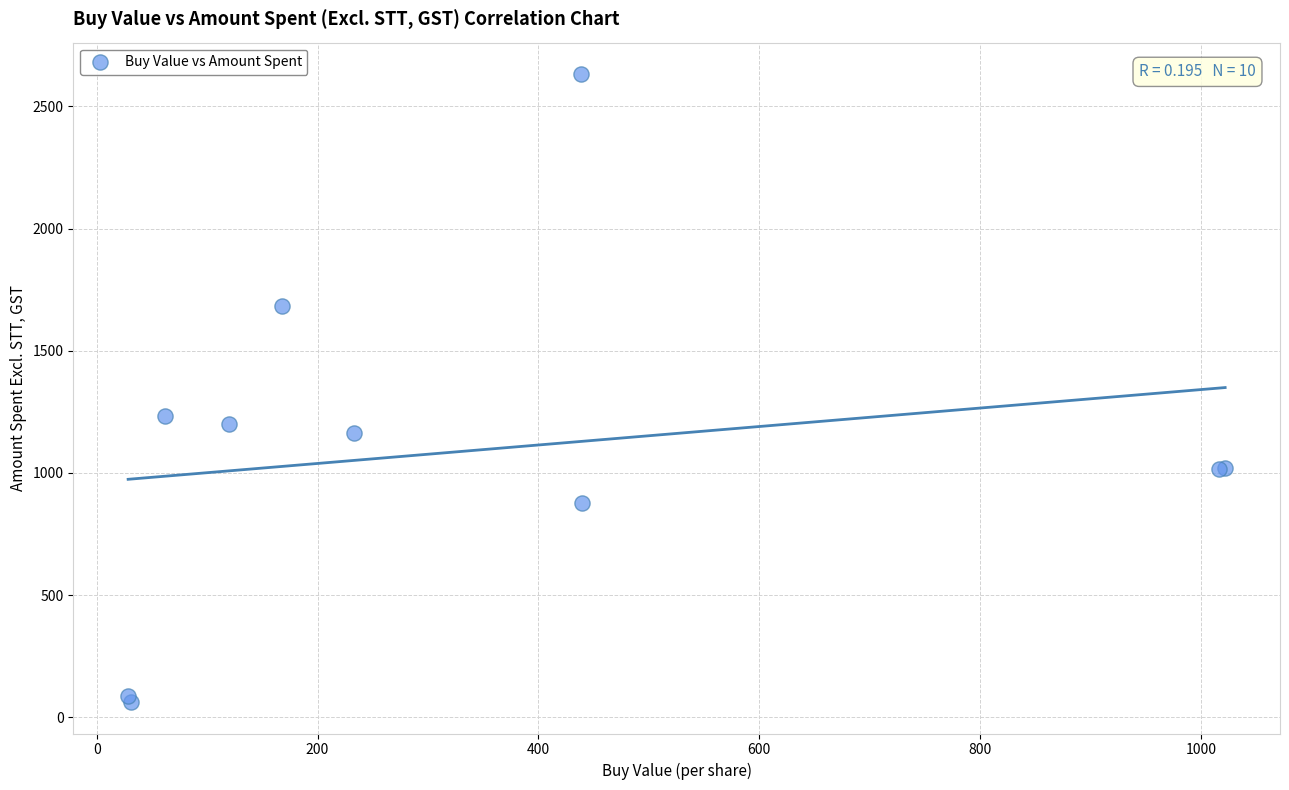

What Y value in the scatter plot is closest to 1347?

1231.6